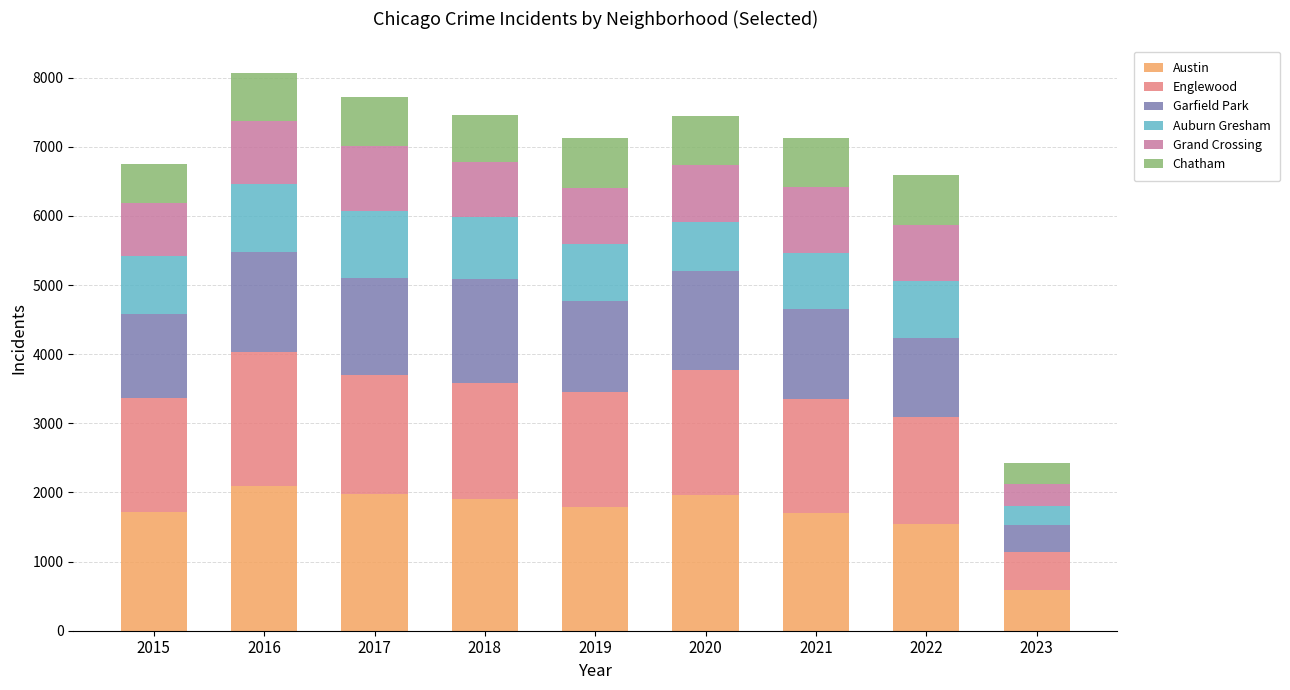

The Austin series shows 1971 at 2017. True or false?

True